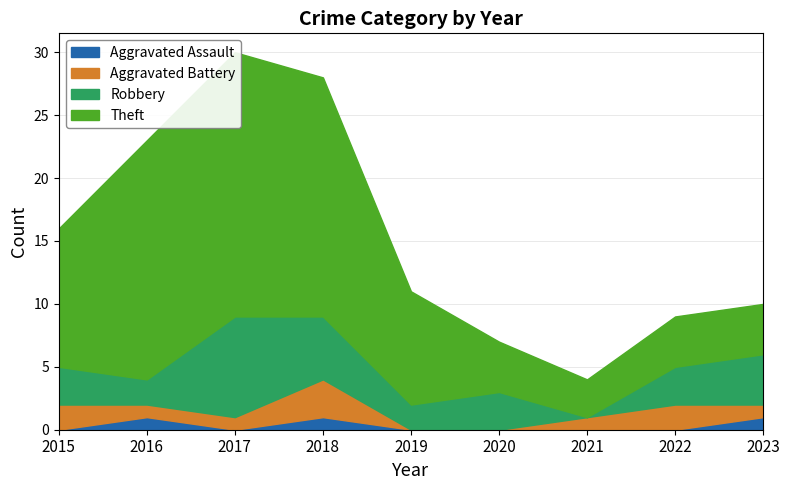

Reading left to right, transcribe all the data shown in this chart.

Aggravated Assault: 0	1	0	1	0	0	0	0	1
Aggravated Battery: 2	1	1	3	0	0	1	2	1
Robbery: 3	2	8	5	2	3	0	3	4
Theft: 11	19	21	19	9	4	3	4	4